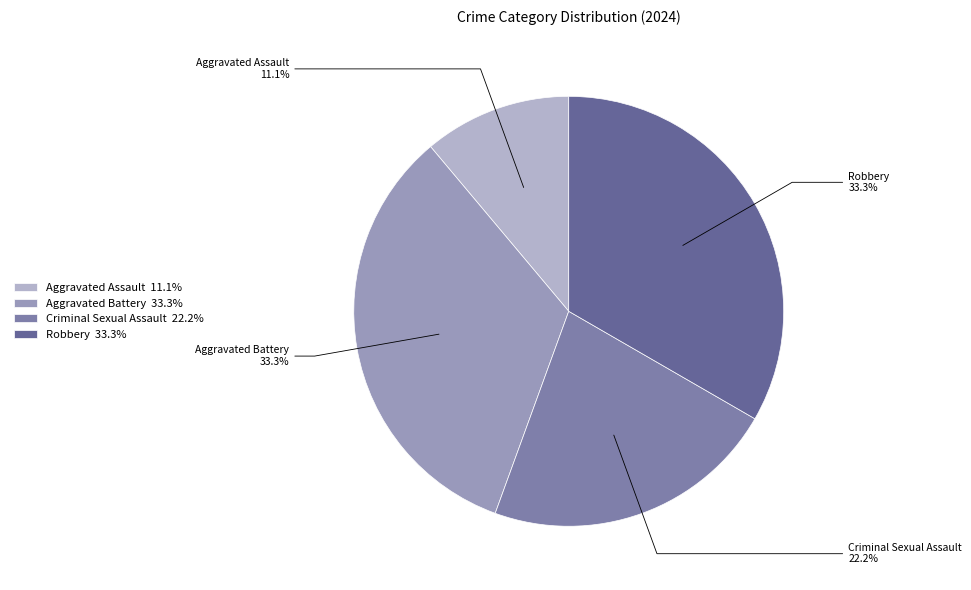

Count the number of slices in the pie.

4